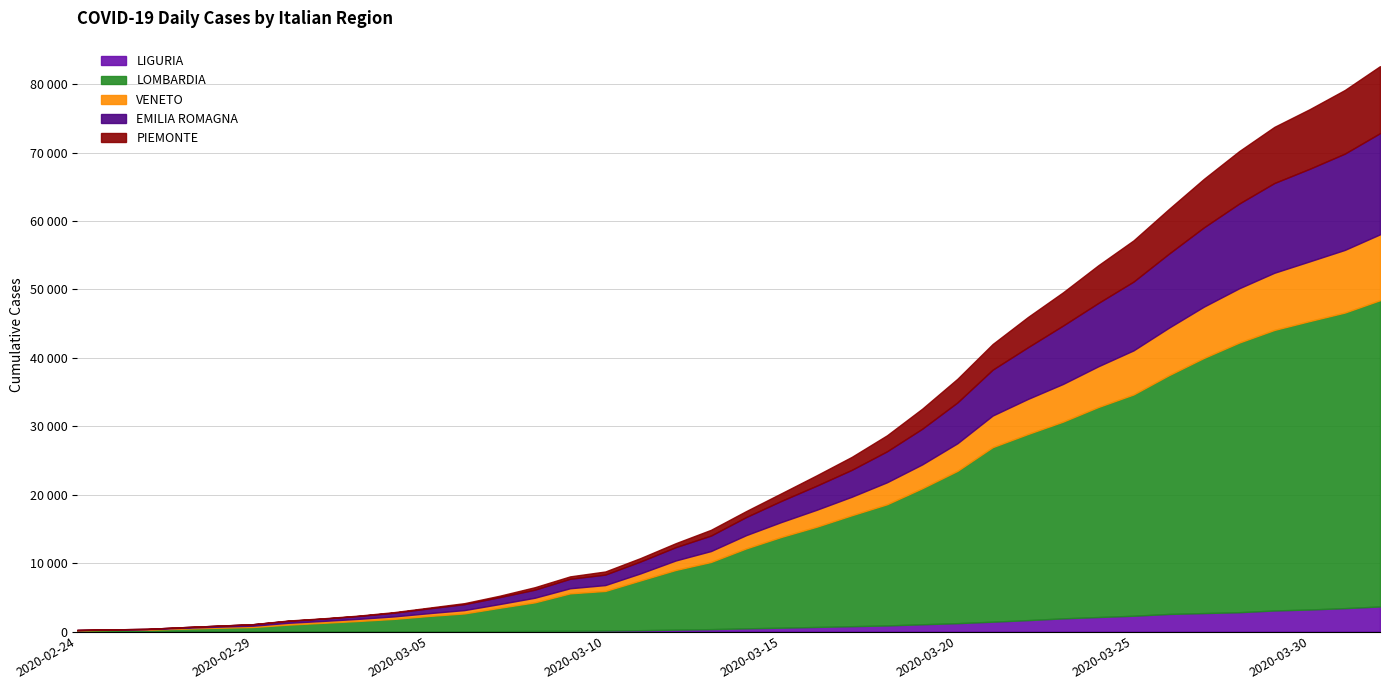

At which category is the sum across all series the highest?

2020-04-01